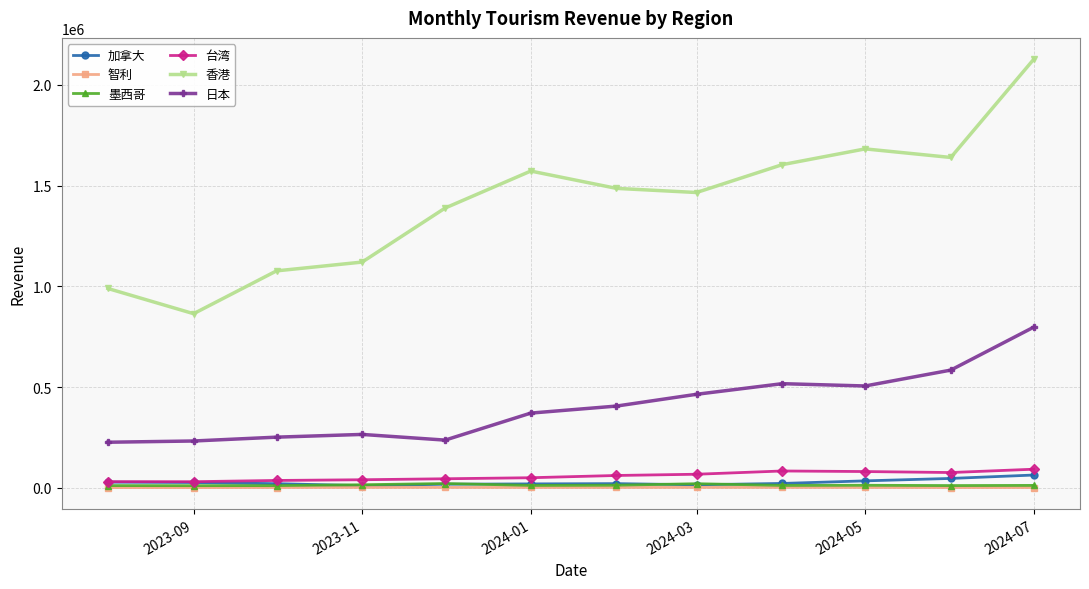

At how many categories does at least one series exceed 1422607?

7